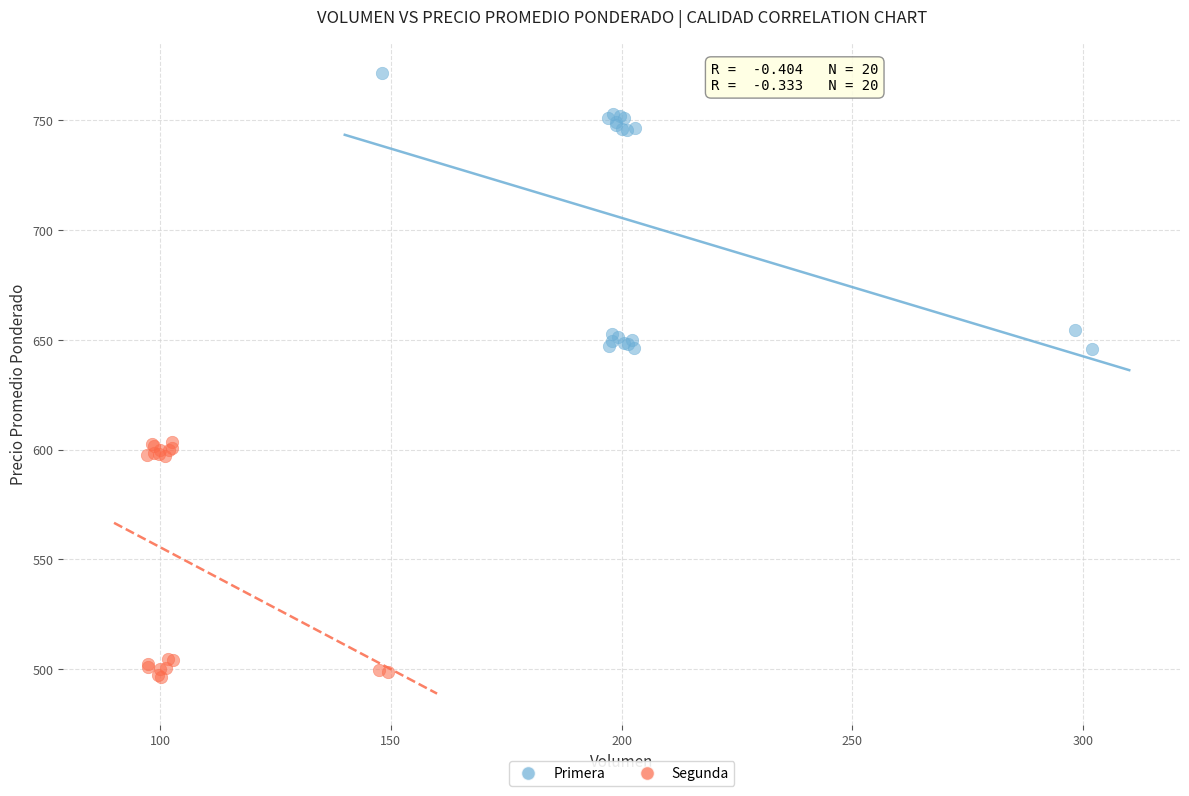

Which series reaches the maximum Y coordinate?

Primera